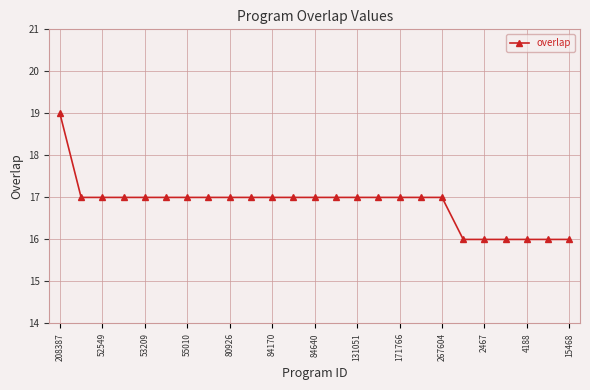

How many categories are shown in the chart?

25